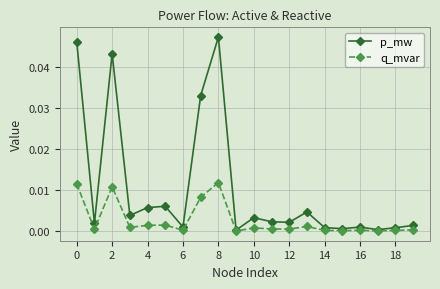

Which series has the largest total across all categories?

p_mw